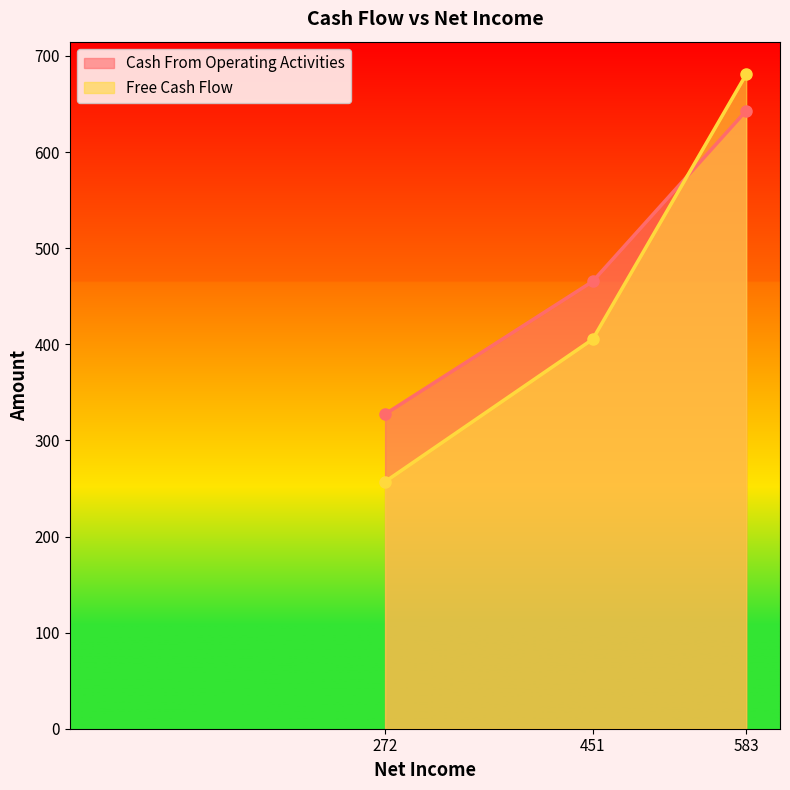

Between 272 and 451, which series saw the biggest shift?

Free Cash Flow